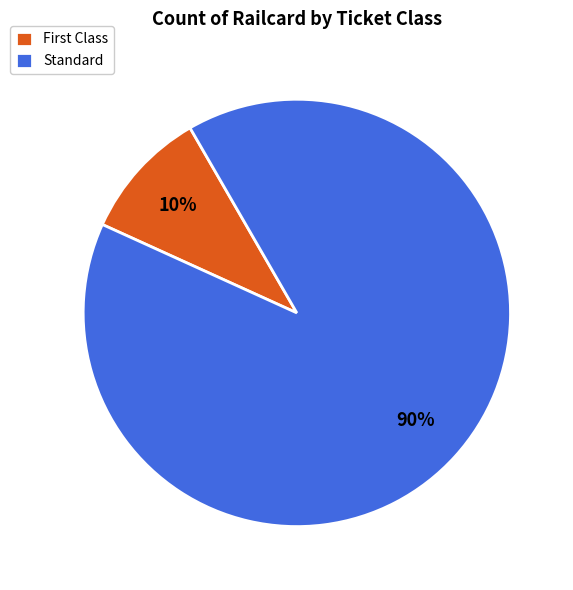

Which category has the smallest portion of the pie?

First Class